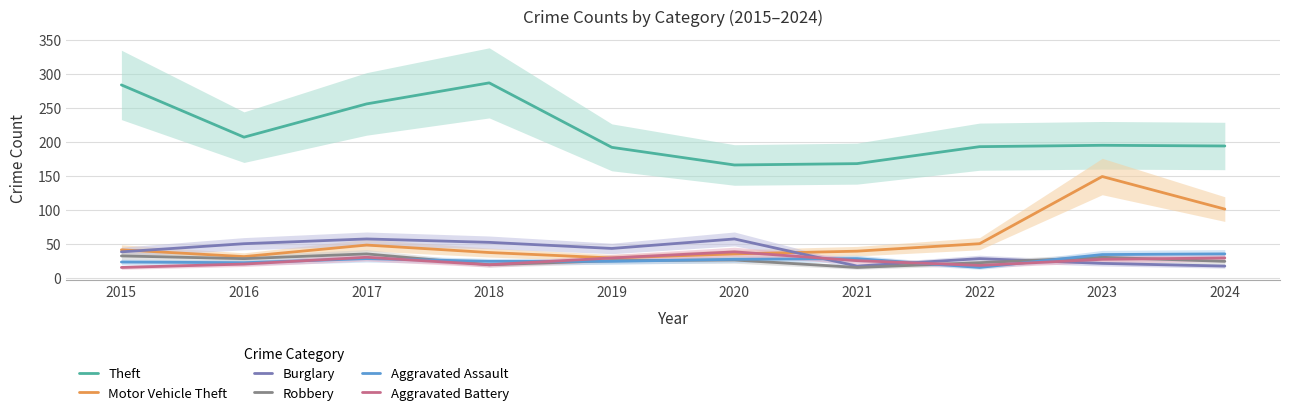

What is the value of the Aggravated Assault point at the 5th from the left?

24